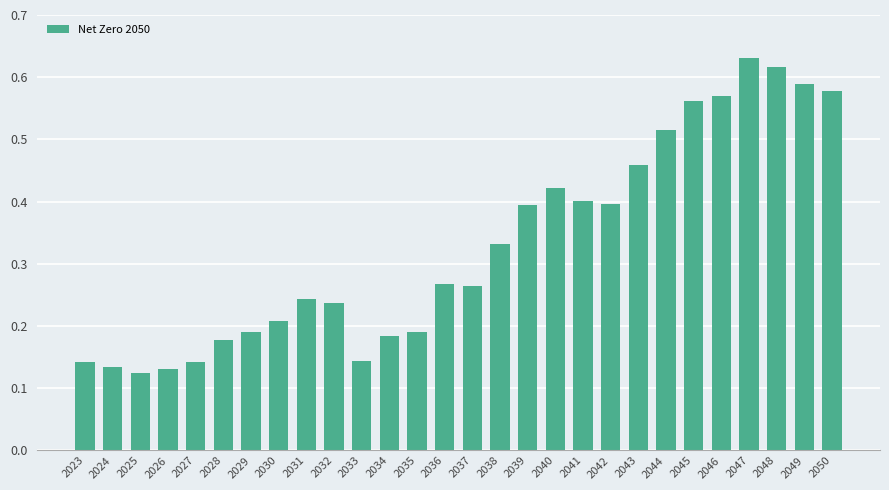

Which category has the highest value across all series?

2047